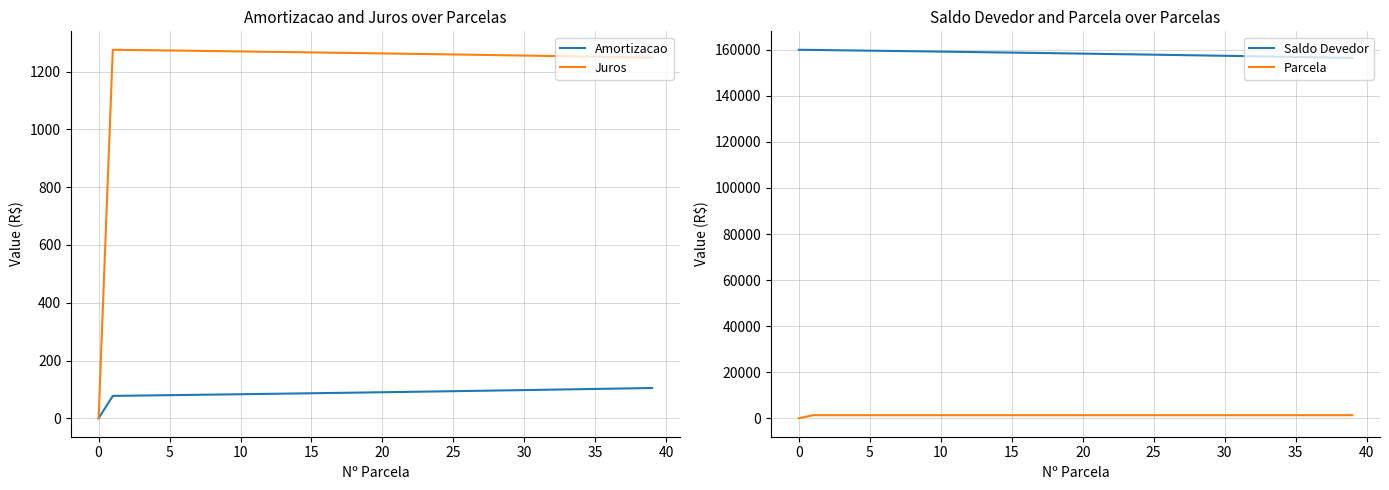

Is it true that Parcela equals 543.4 at 35?

False